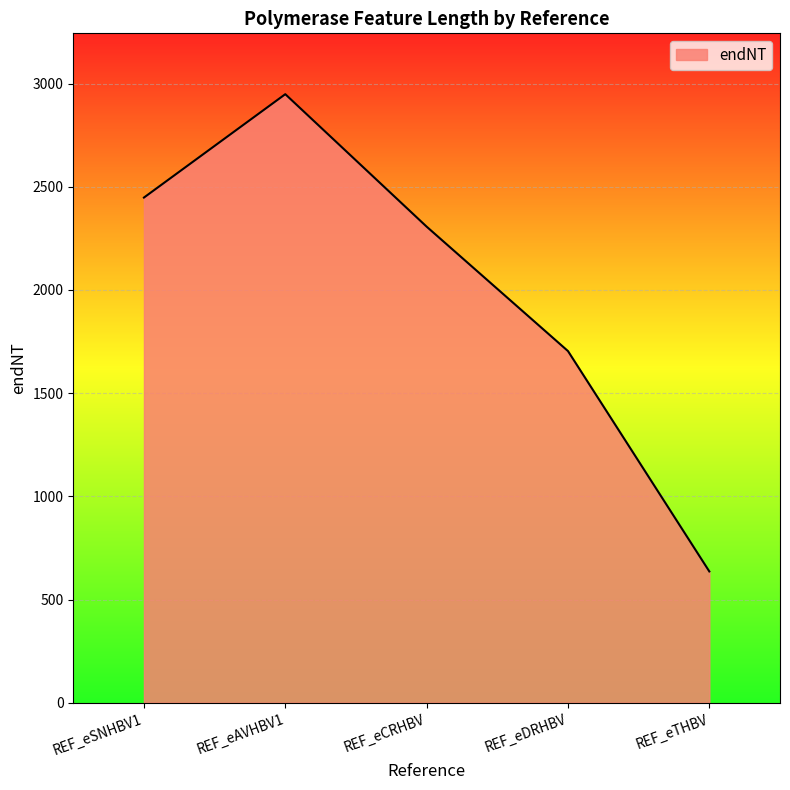

What is the difference between the values at REF_eSNHBV1 and REF_eDRHBV?

744